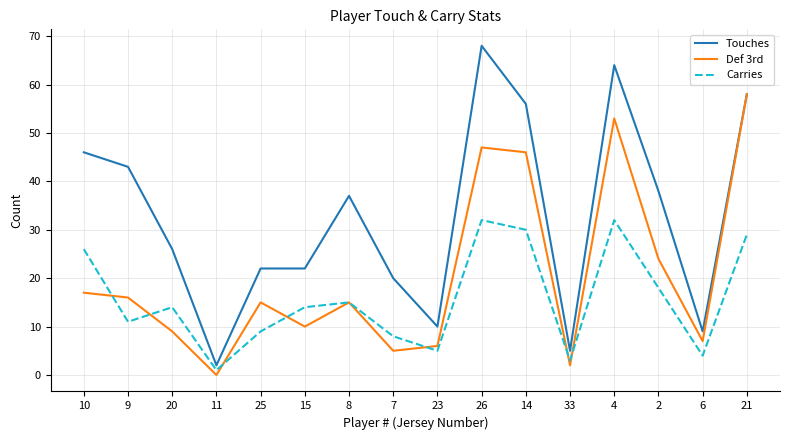

Which series changed the most between 6 and 21?

Def 3rd